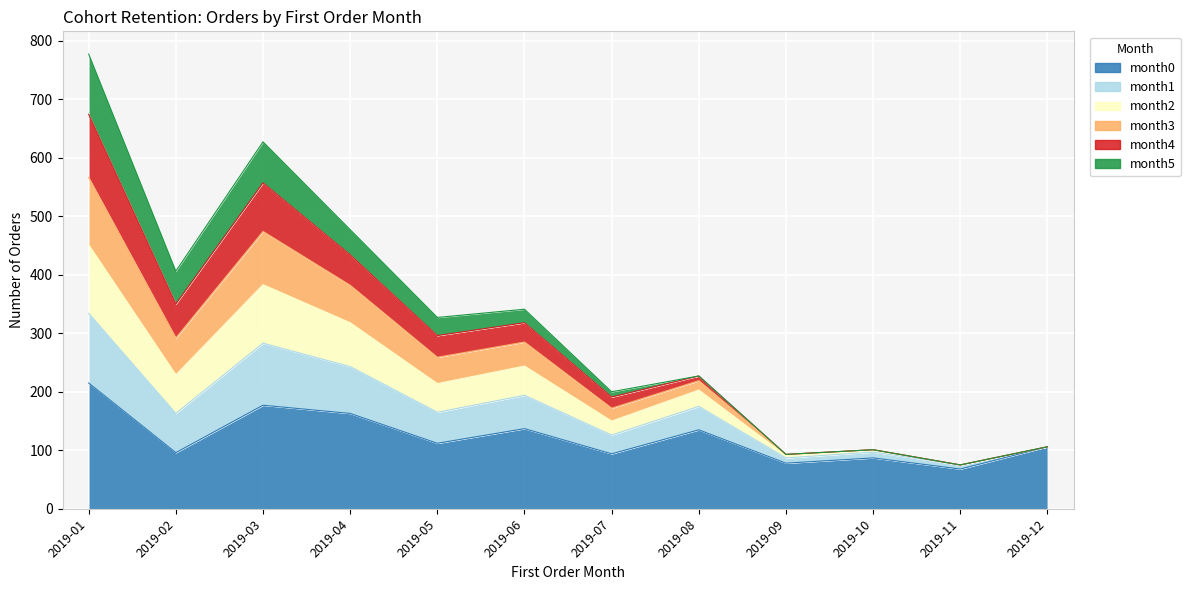

What is the difference between the month1 values at 2019-12 and 2019-10?

5